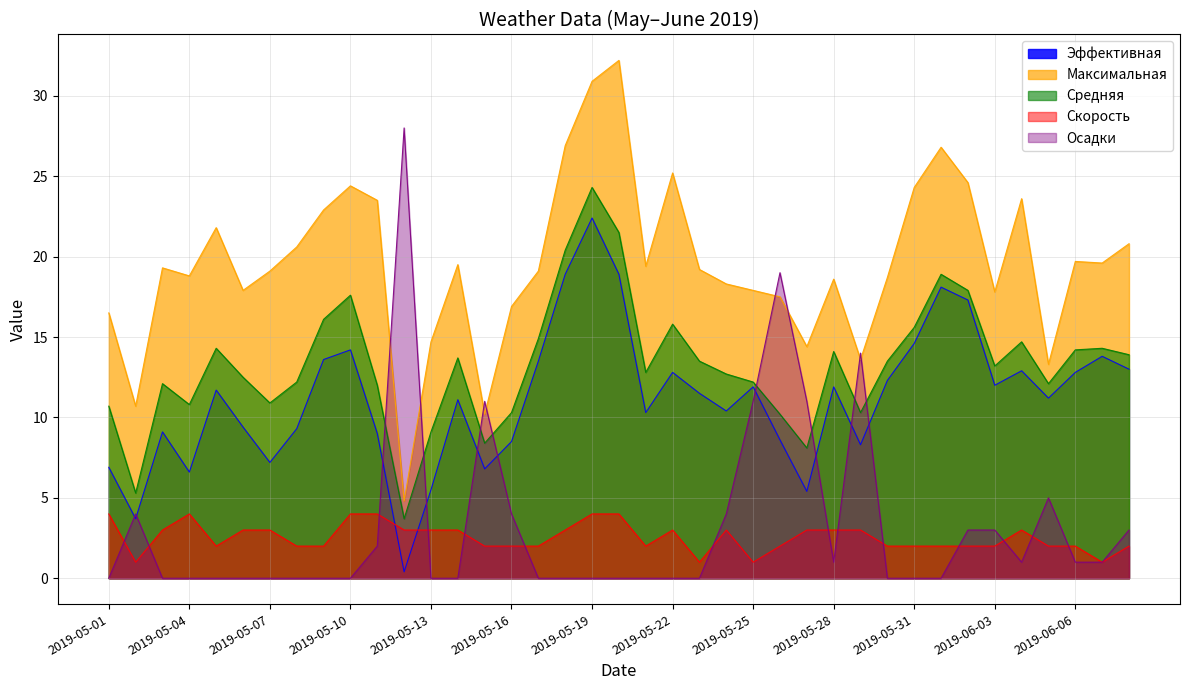

At which label does Максимальная reach its peak?

2019-05-20